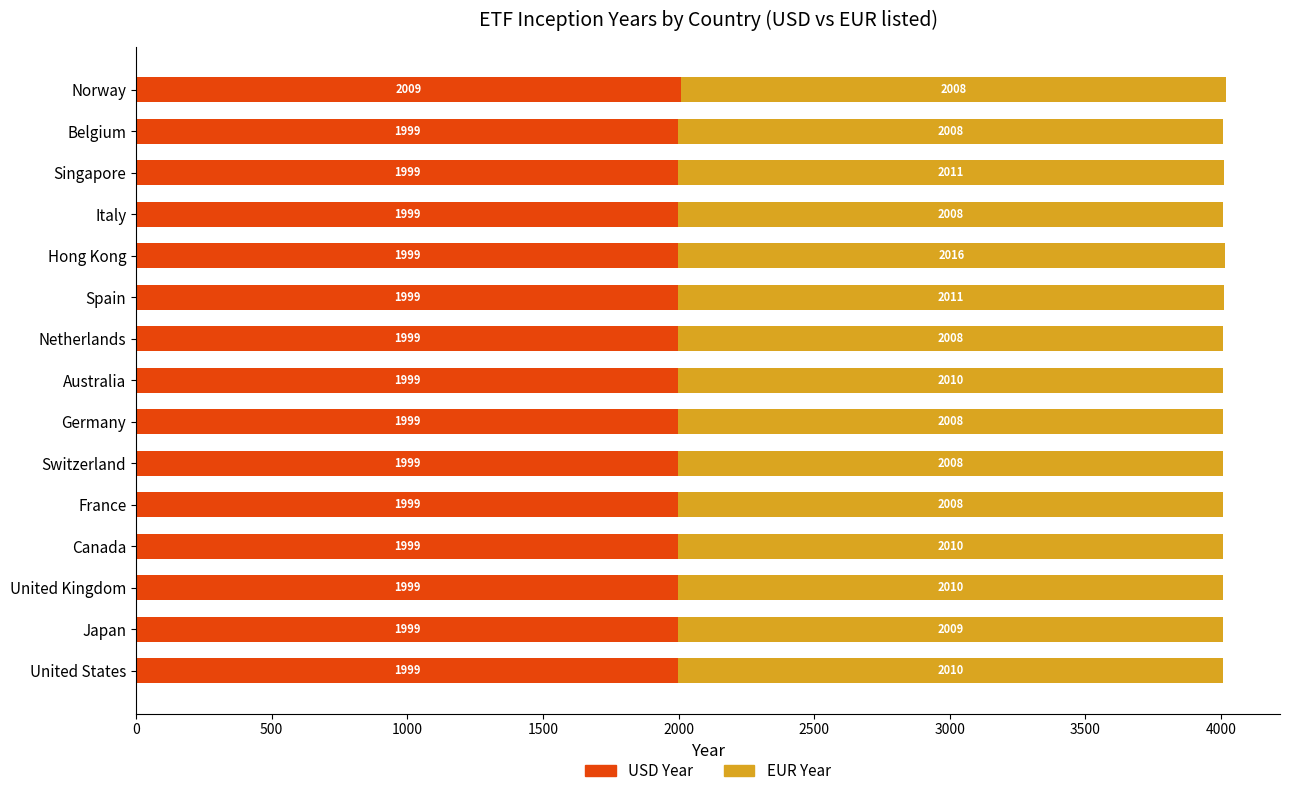

Is it true that USD Year equals 1999 at United States?

True